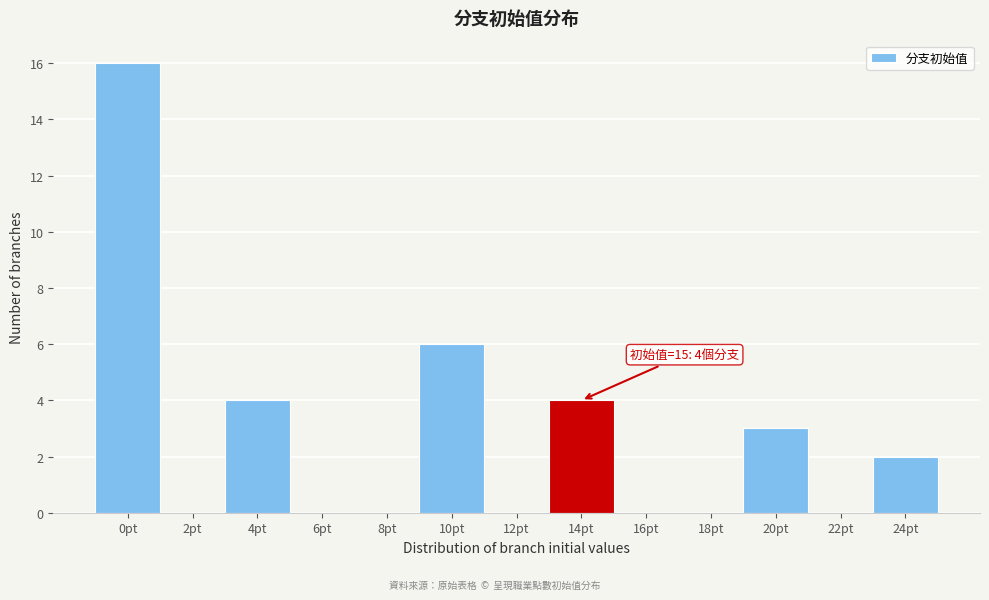

Reading left to right, list all the values displayed in this chart.

0pt=16	2pt=0	4pt=4	6pt=0	8pt=0	10pt=6	12pt=0	14pt=4	16pt=0	18pt=0	20pt=3	22pt=0	24pt=2